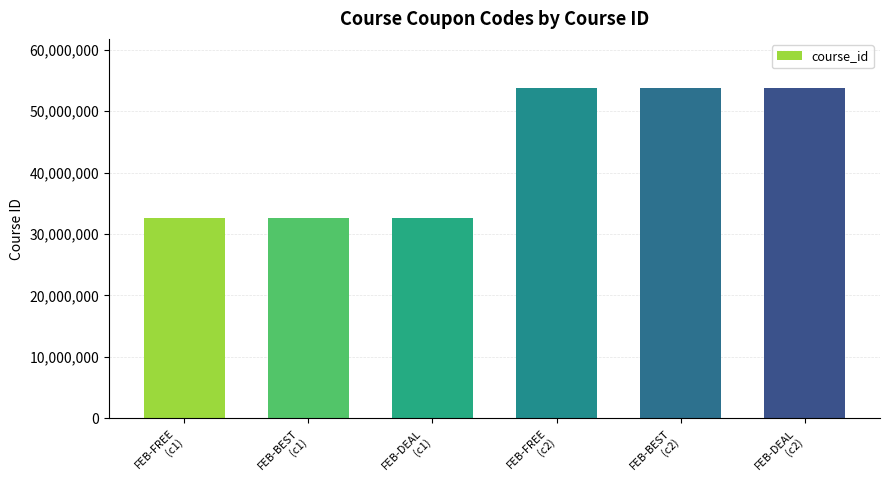

Reading left to right, list all the values displayed in this chart.

FEB-FREE
(c1)=32570434	FEB-BEST
(c1)=32570434	FEB-DEAL
(c1)=32570434	FEB-FREE
(c2)=53704353	FEB-BEST
(c2)=53704353	FEB-DEAL
(c2)=53704353